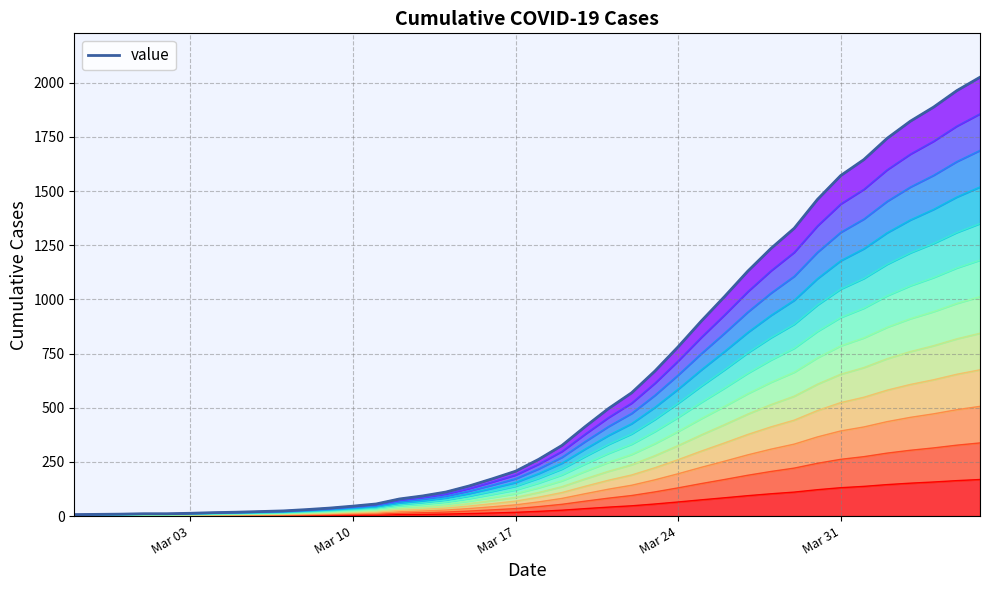

What is the minimum value shown in the chart?

7